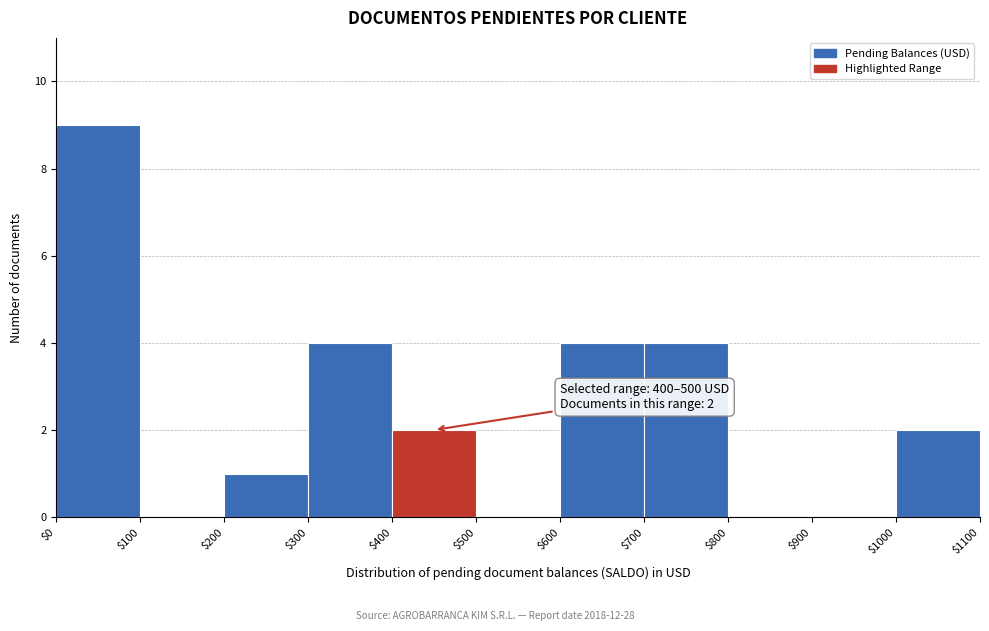

Which range on the x-axis has the tallest bar?

$0 to $100